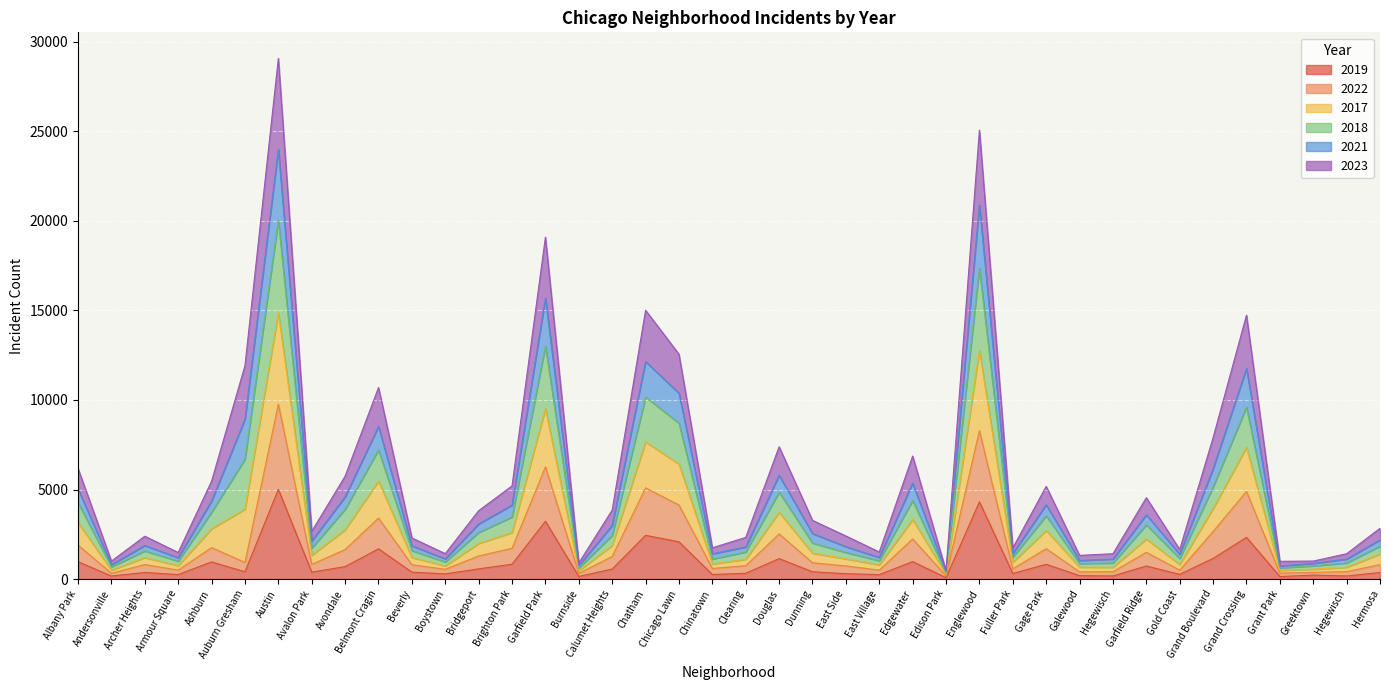

What are all the series names shown in the legend?

2019, 2022, 2017, 2018, 2021, 2023